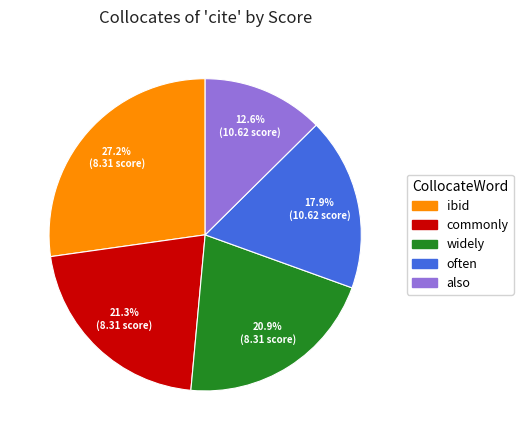

How many slices are in this pie chart?

5